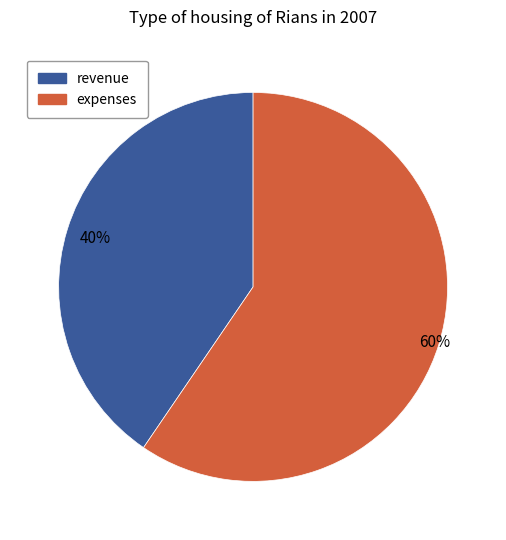

Which slice is the smallest?

revenue